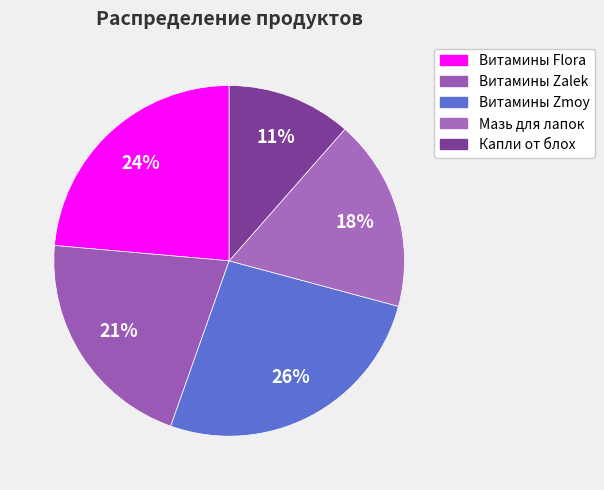

How many slices are in this pie chart?

5